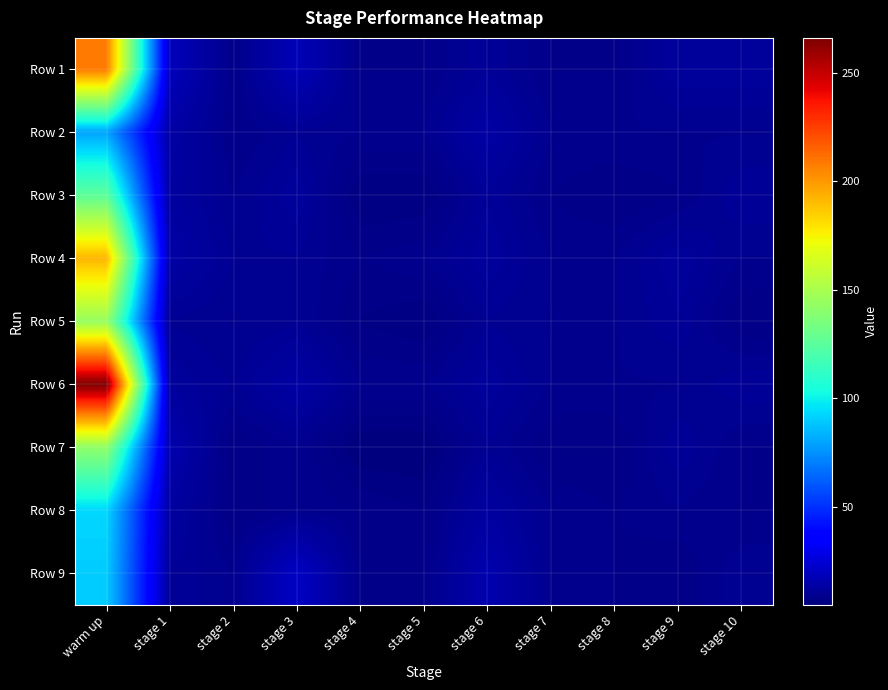

Count the number of data series in this chart.

9